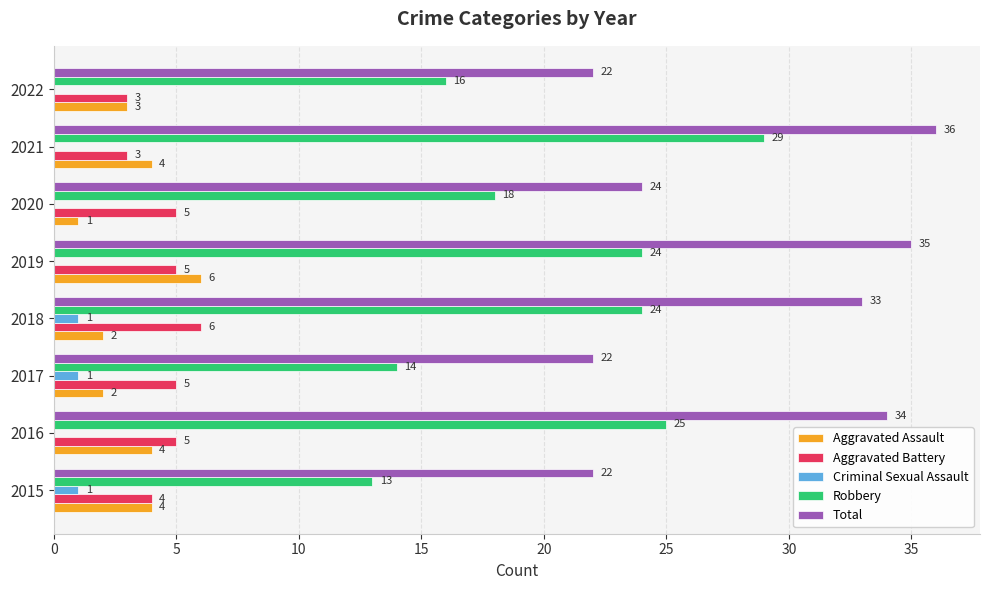

Where is Aggravated Battery nearest to the value 4?

2015